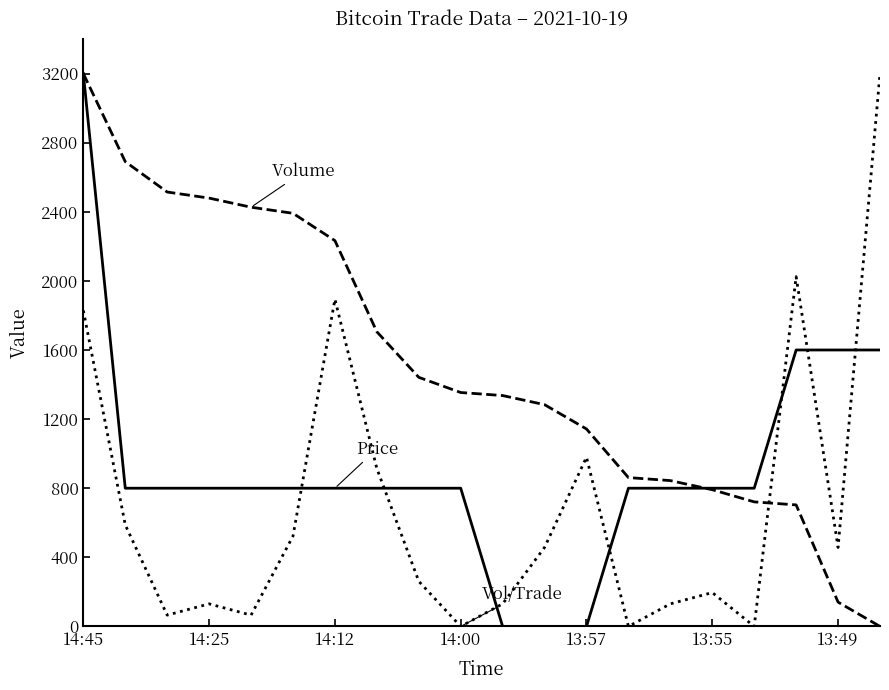

What is the greatest value displayed?

3200.0